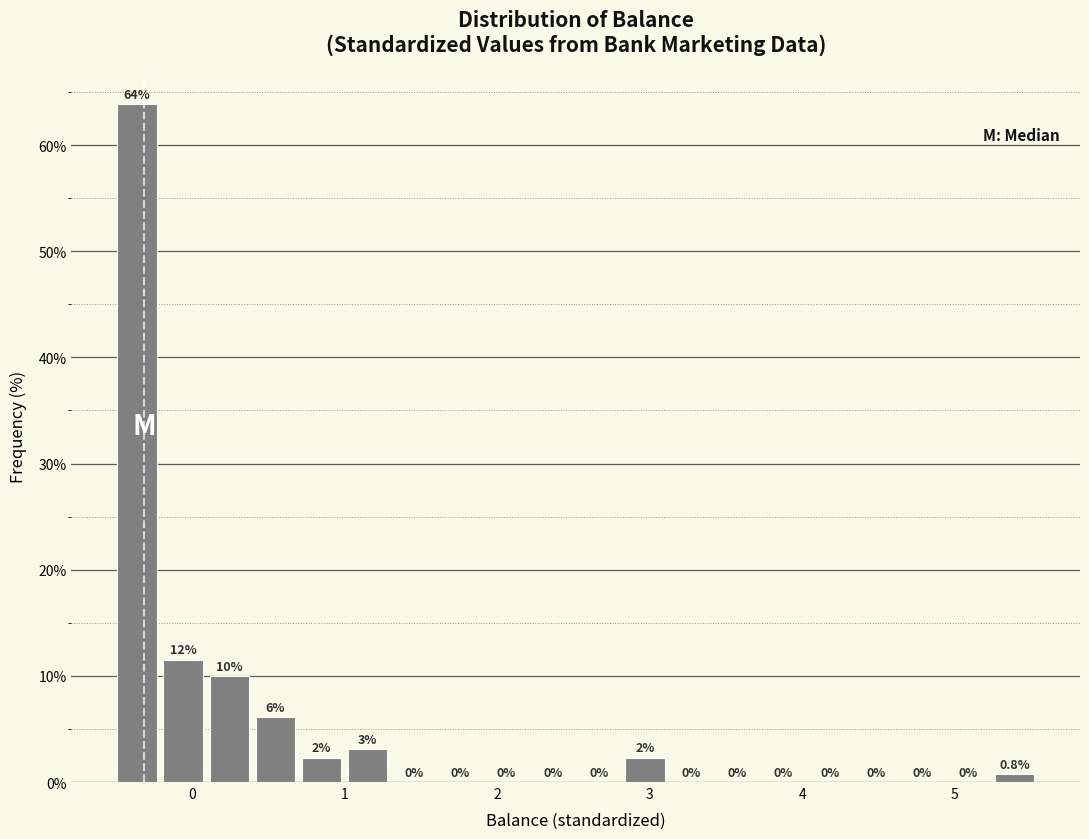

Read against the x-axis, roughly where is the centre of the tallest bar?

-0.4